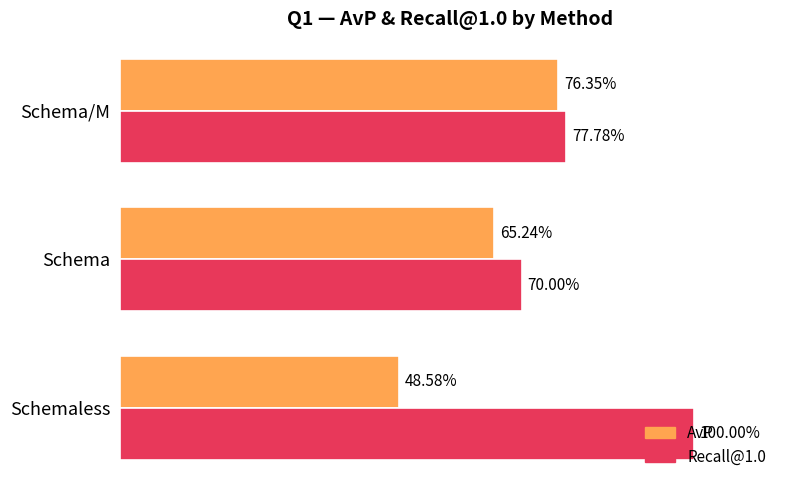

What are all the series names shown in the legend?

AvP, Recall@1.0